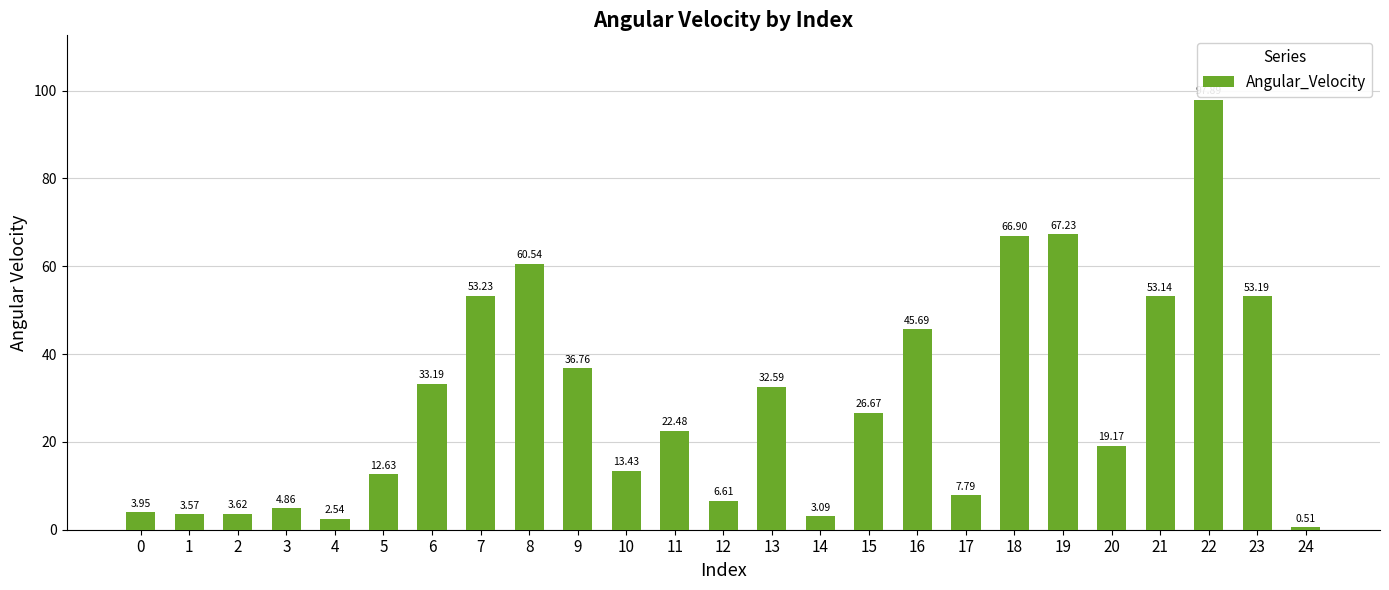

What is the sum of all values?

731.3